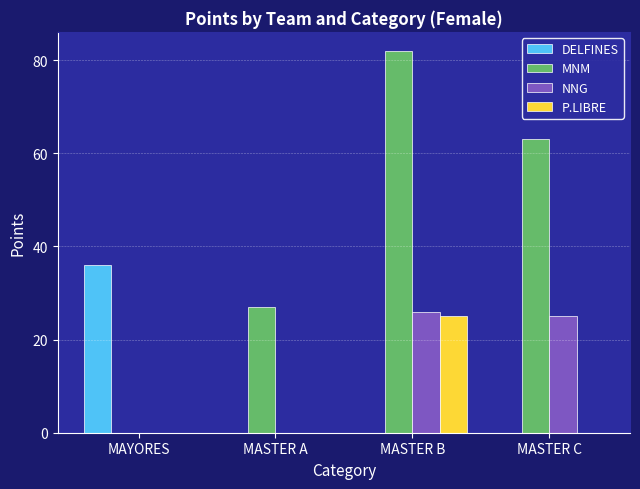

Count the number of data series in this chart.

4